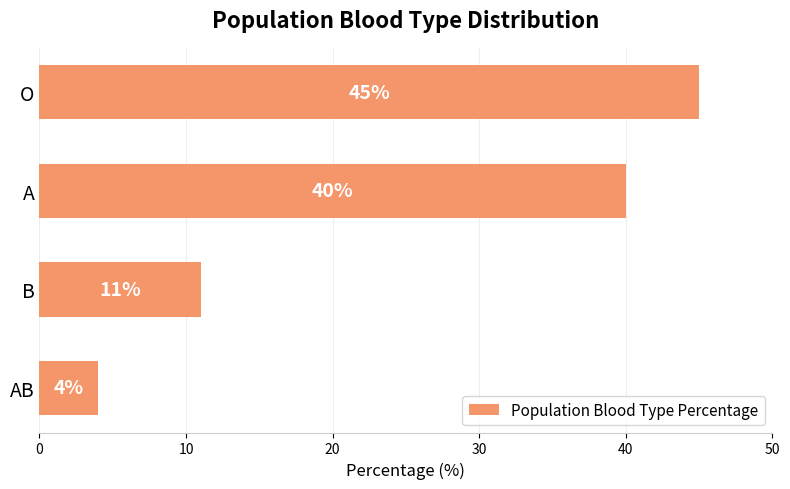

Which category has the lowest value across all series?

AB